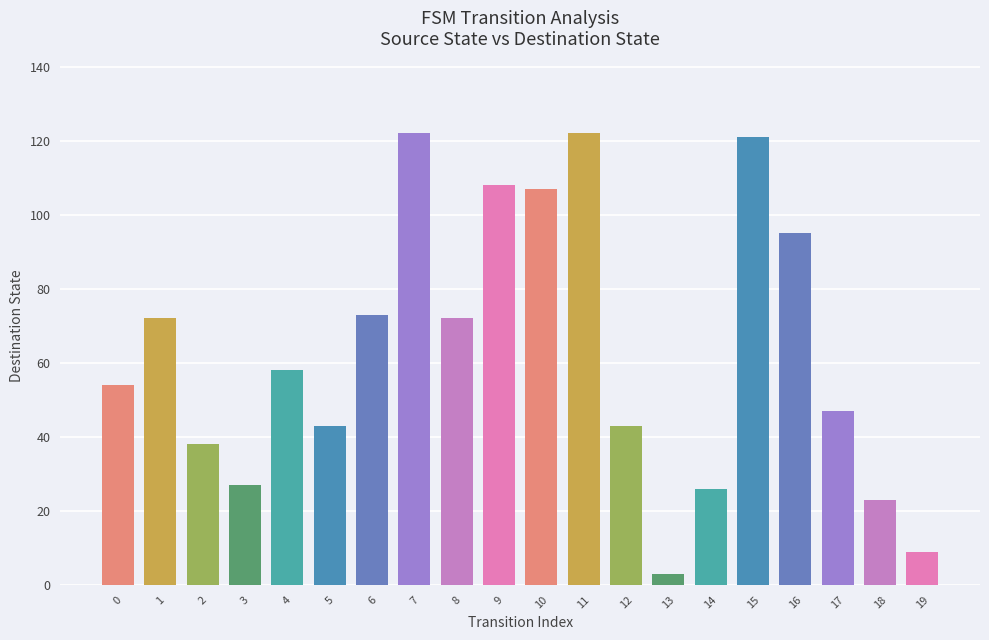

Reading right to left, extract all data points from this chart.

9	23	47	95	121	26	3	43	122	107	108	72	122	73	43	58	27	38	72	54